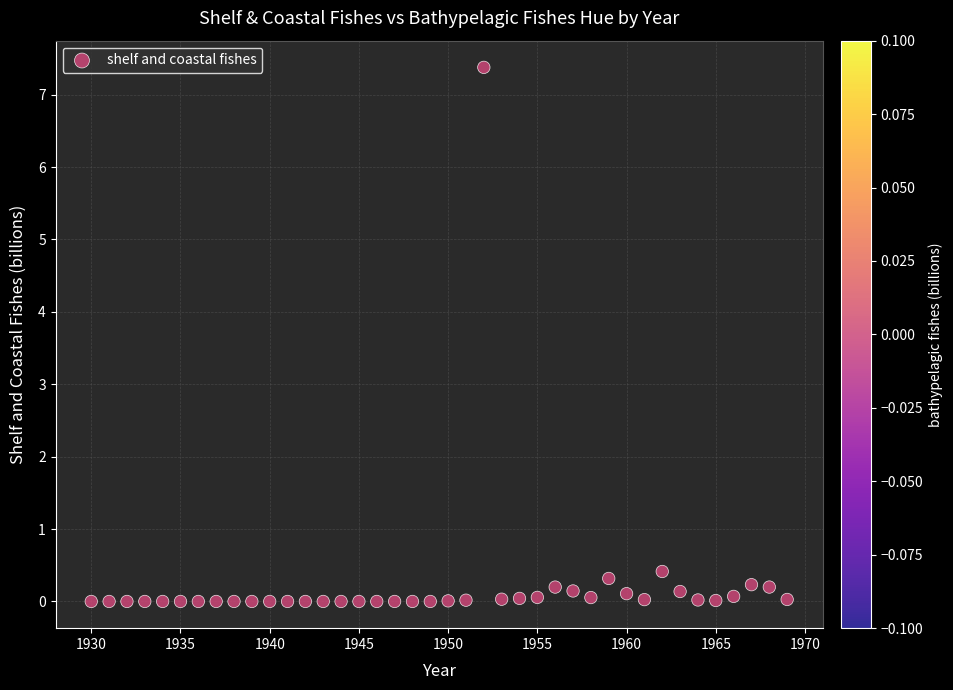

What Y value in the scatter plot is closest to 3?

0.4